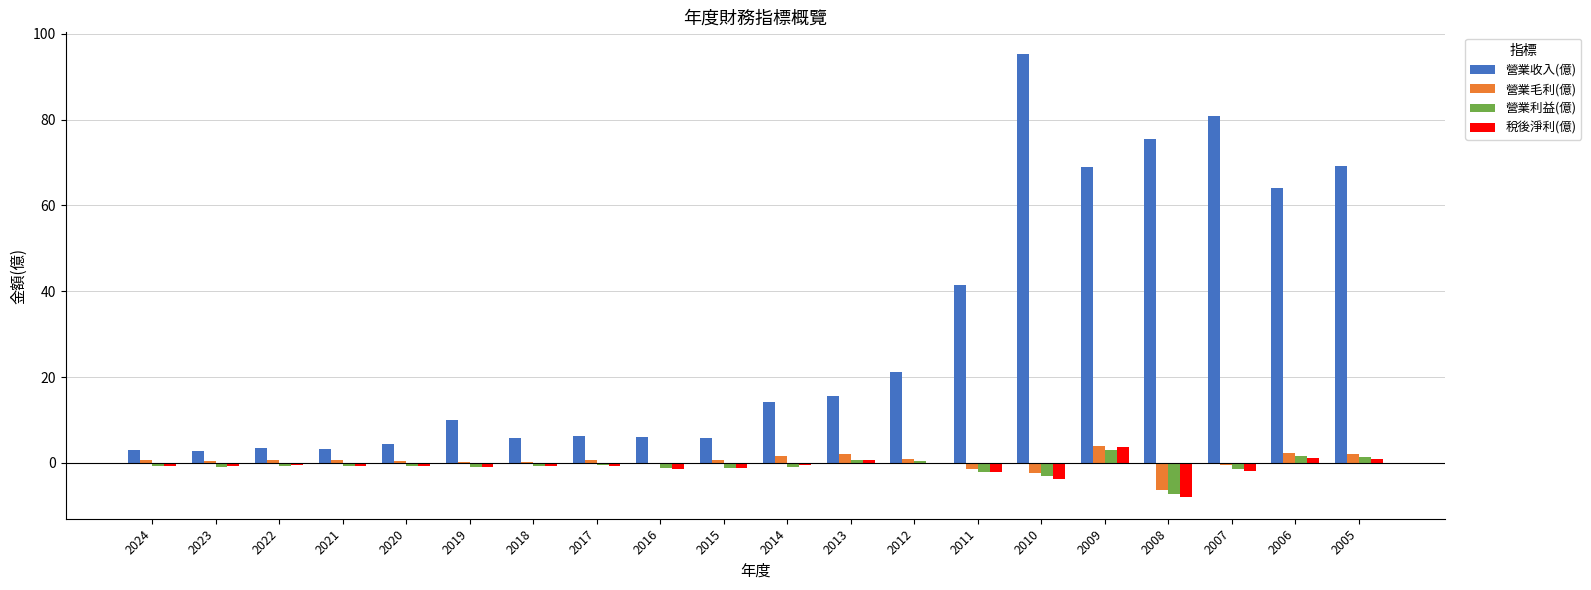

What value does the 營業毛利(億) series have at 2010?

-2.5